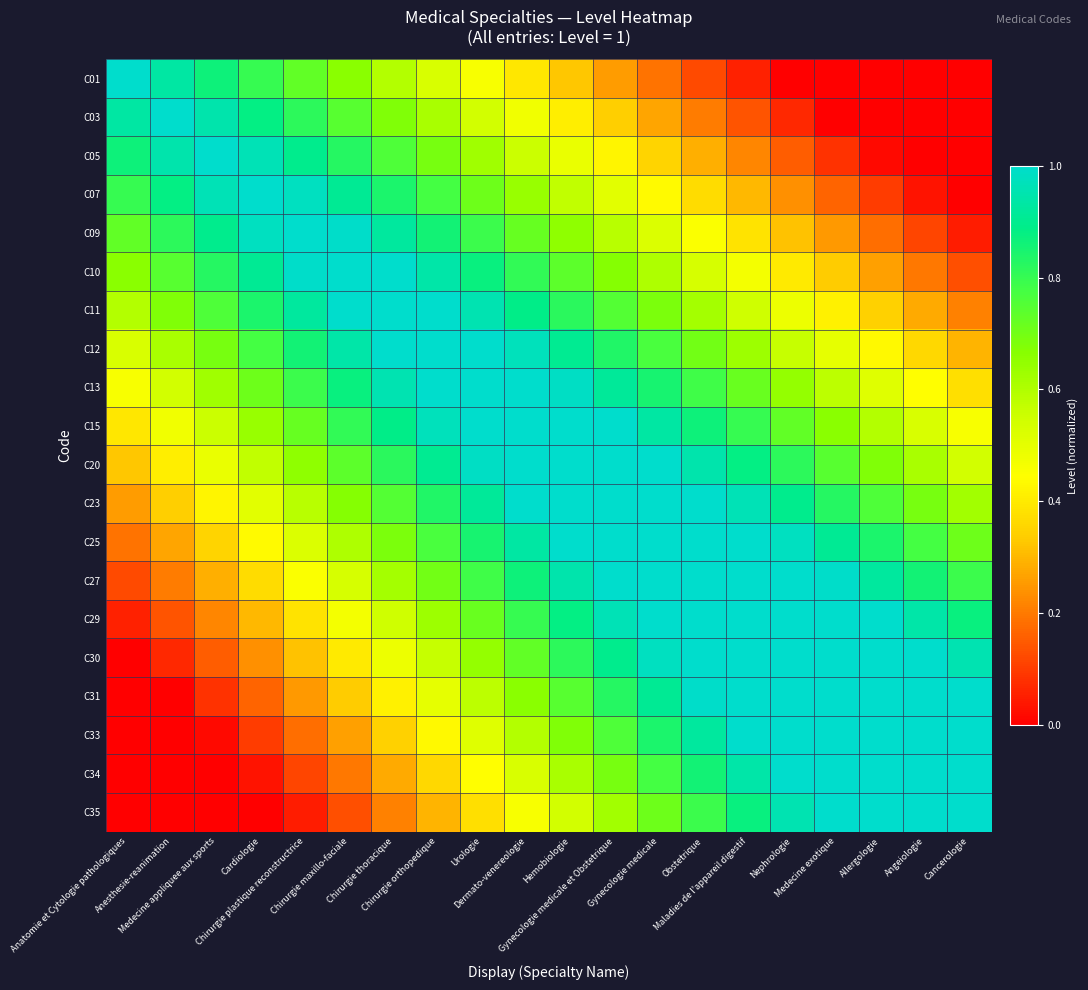

At which category is the sum across all series the highest?

Hemobiologie